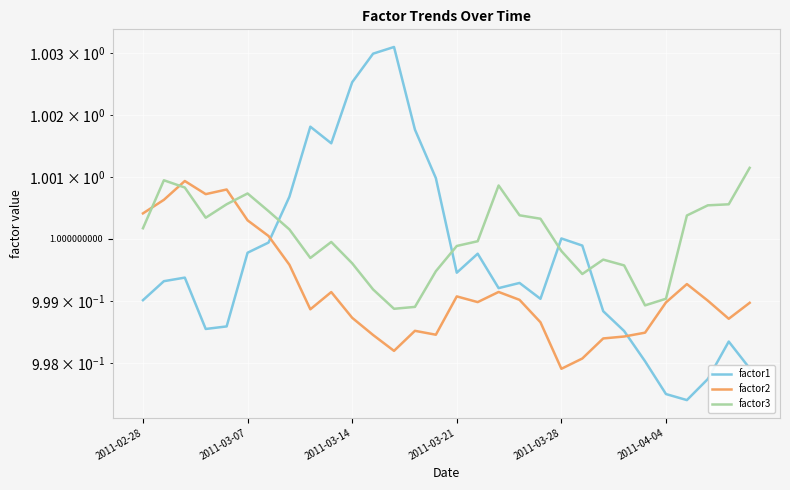

Is it true that factor2 equals 1.4 at 26?

False